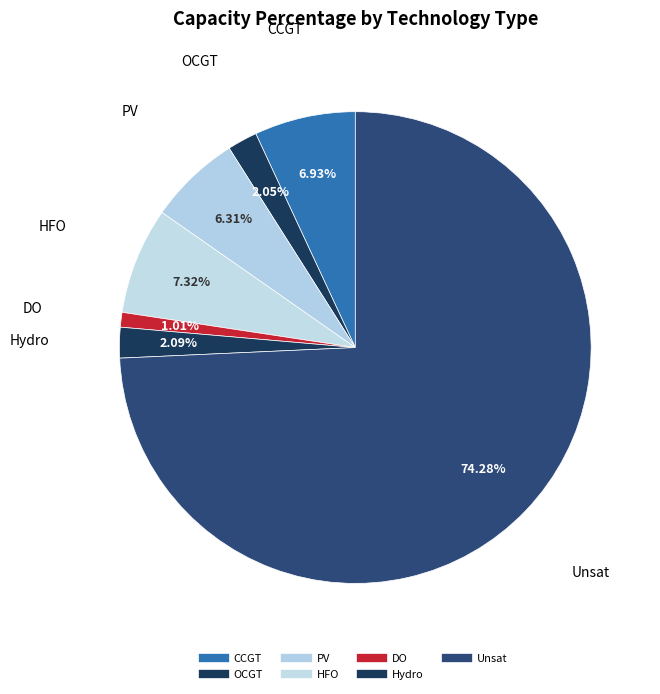

The PV slice represents 6% of the pie. True or false?

True